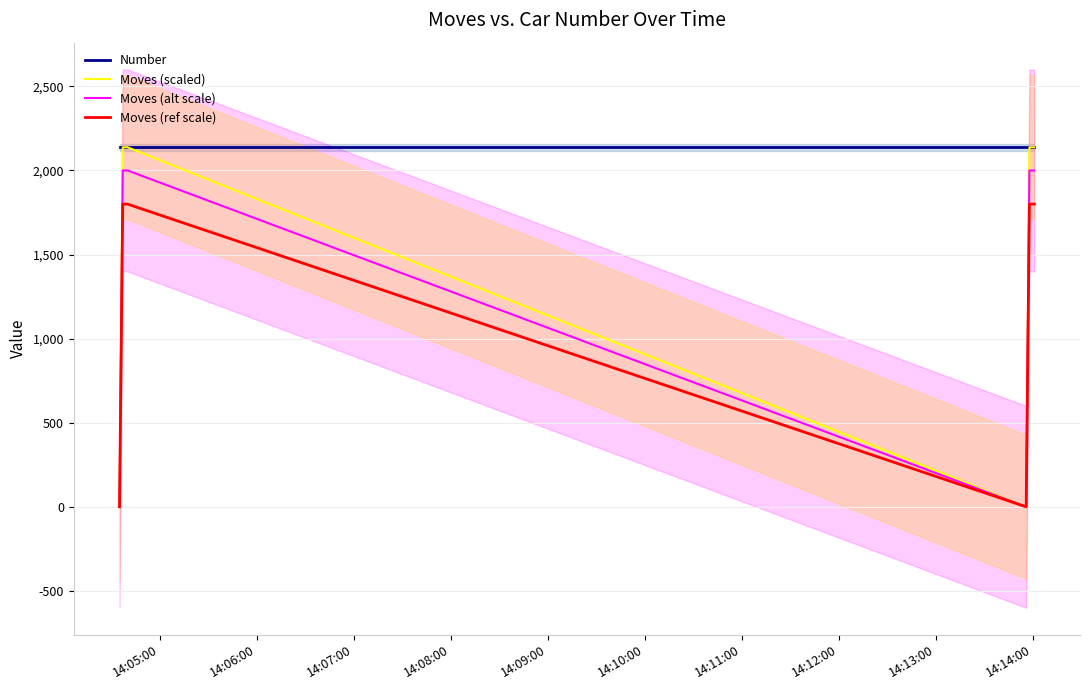

True or false: Moves (ref scale) and Number cross at least once.

False